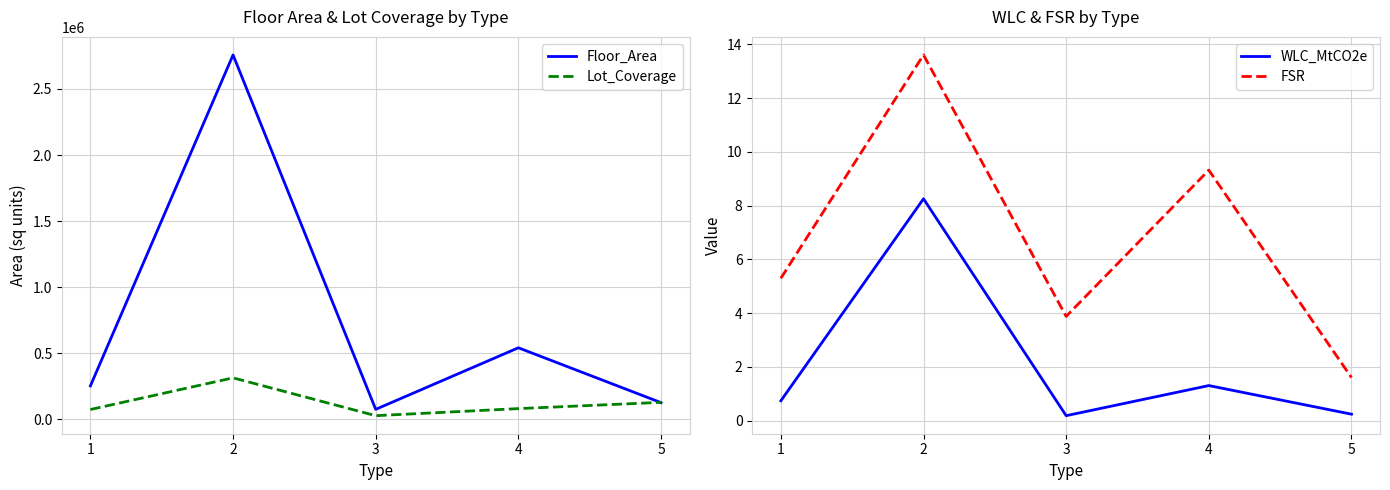

True or false: WLC_MtCO2e and Lot_Coverage cross at least once.

False